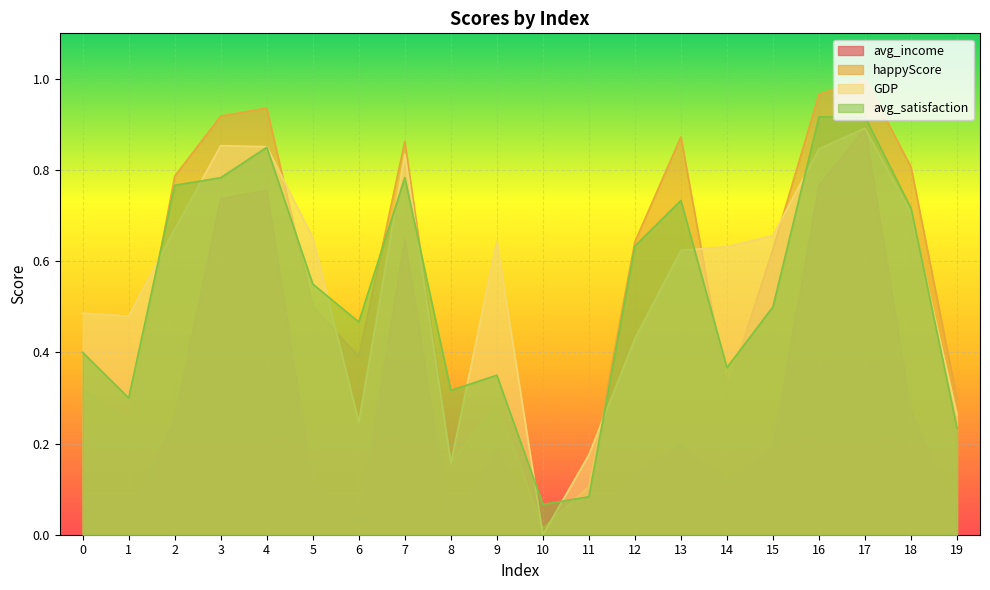

How many distinct data groups are displayed?

4